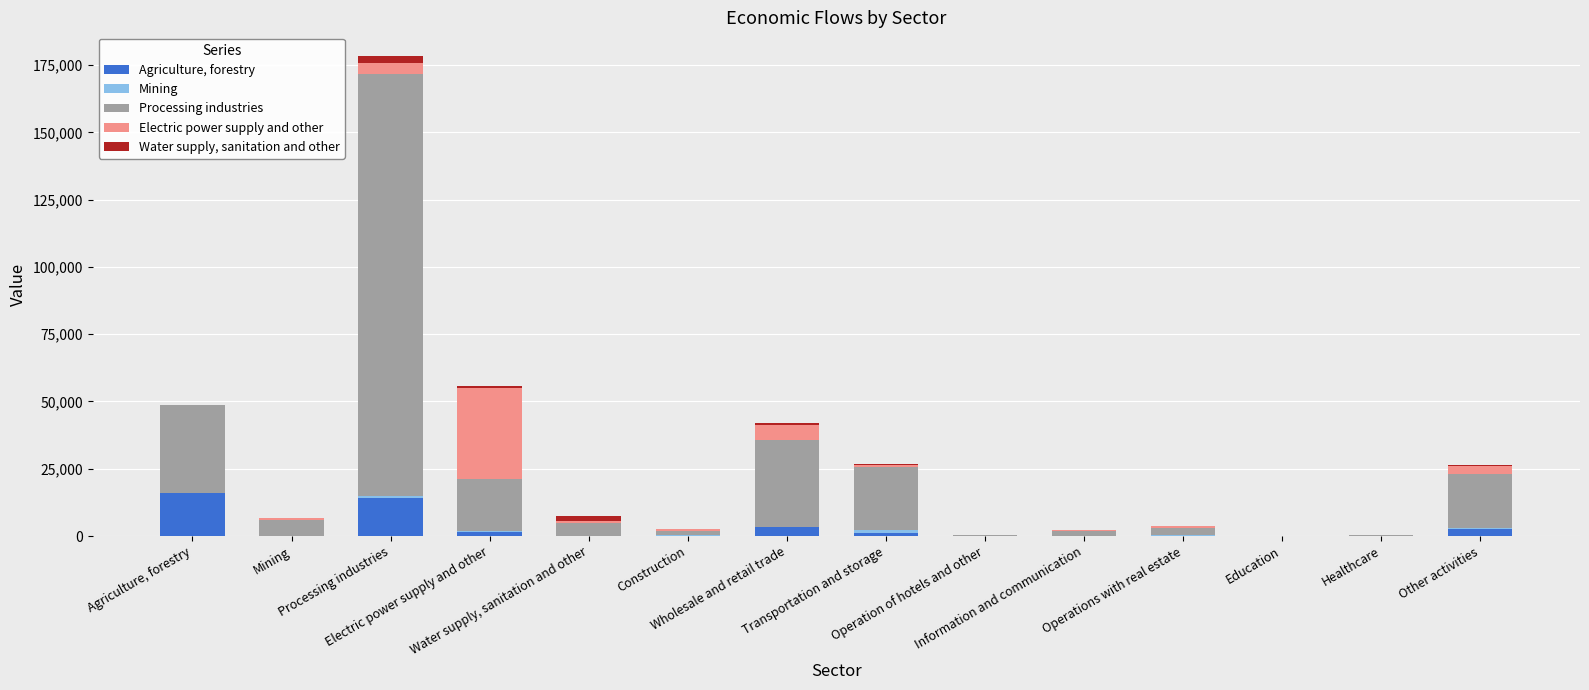

List the labels in order of Processing industries value, smallest first.

Education, Healthcare, Operation of hotels and other, Construction, Information and communication, Operations with real estate, Water supply, sanitation and other, Mining, Electric power supply and other, Other activities, Transportation and storage, Wholesale and retail trade, Agriculture, forestry, Processing industries